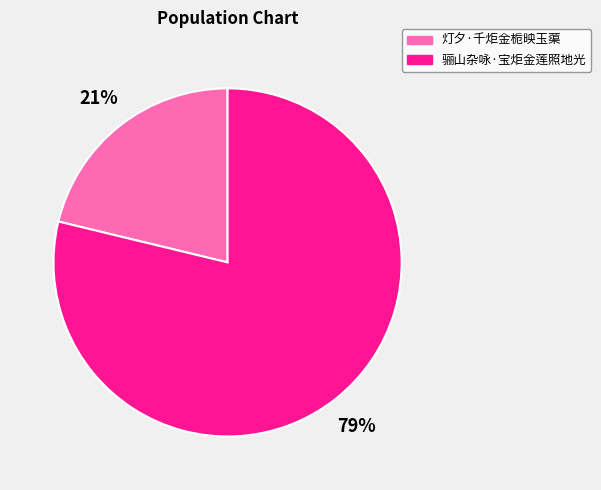

How many segments does this pie chart have?

2